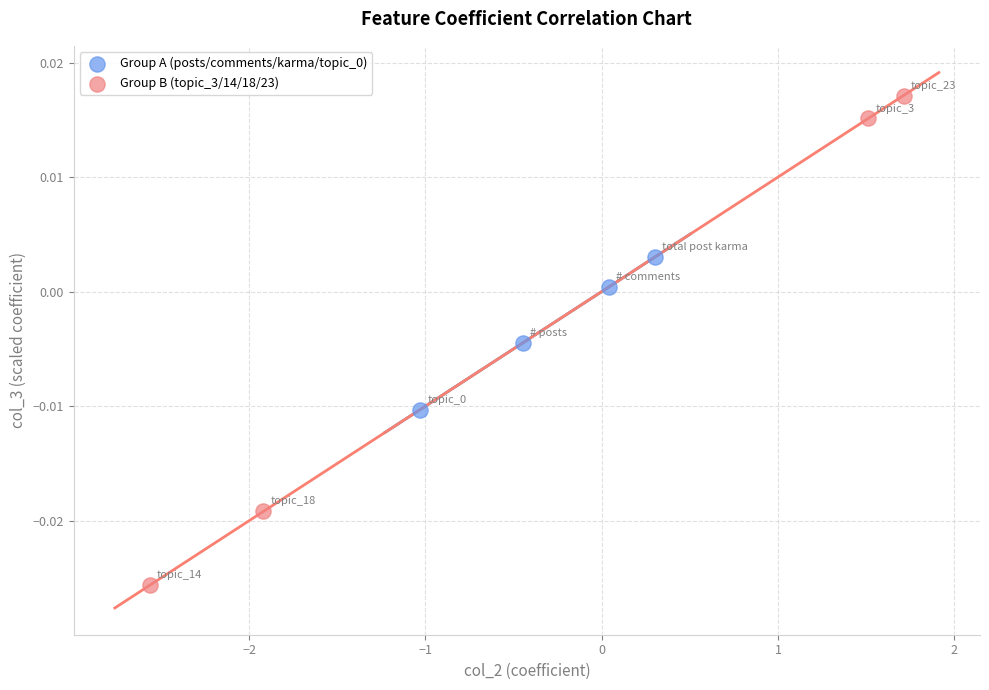

Which series reaches the minimum Y coordinate?

Group B (topic_3/14/18/23)